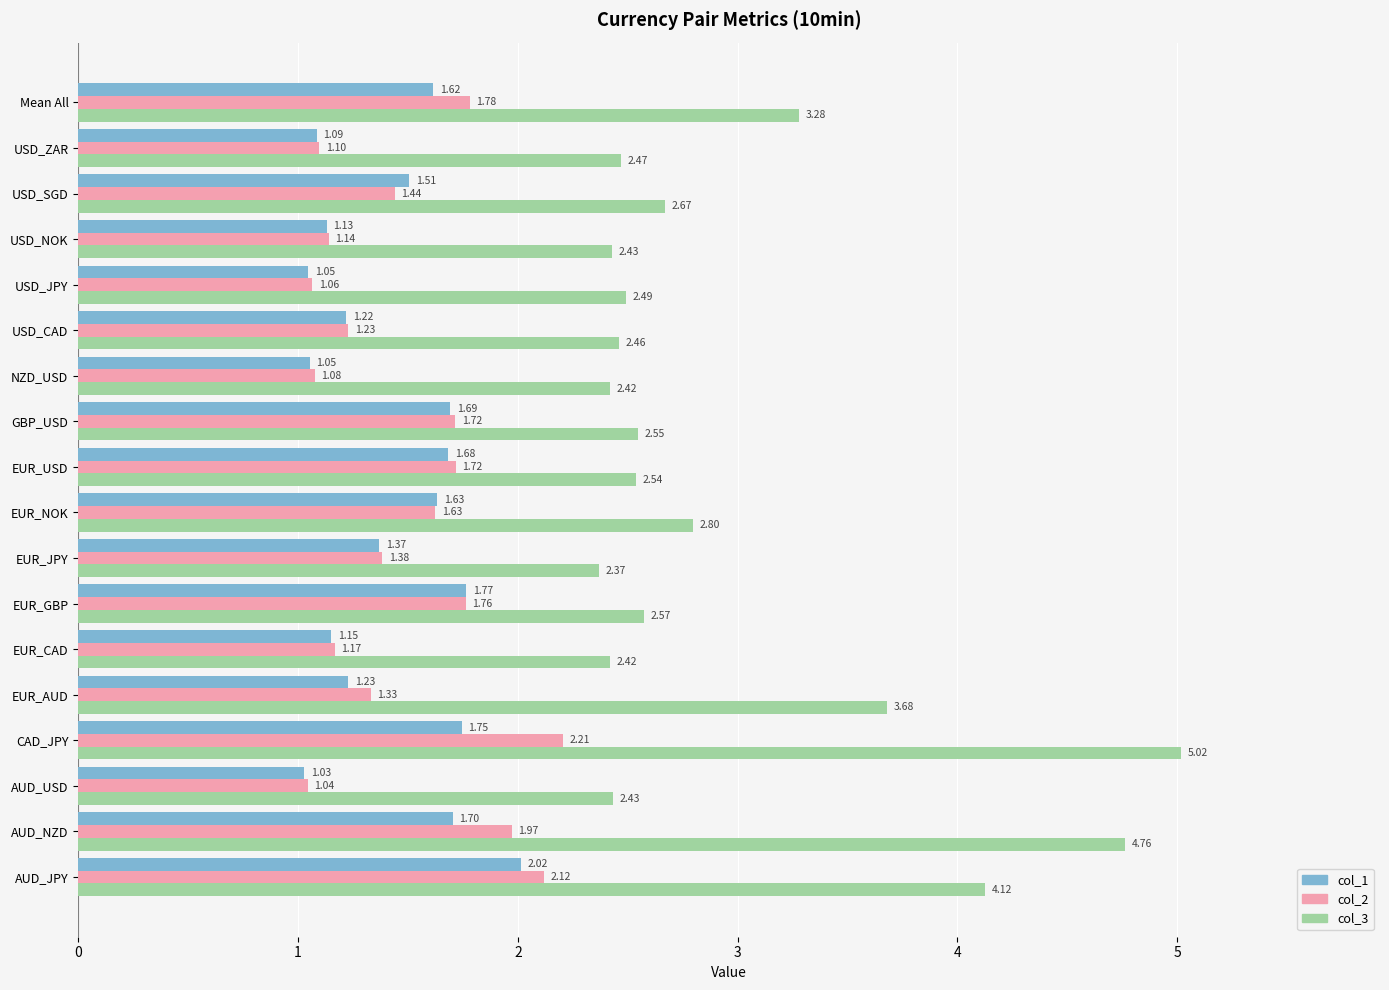

Rank the series at AUD_NZD from lowest to highest value.

col_1, col_2, col_3